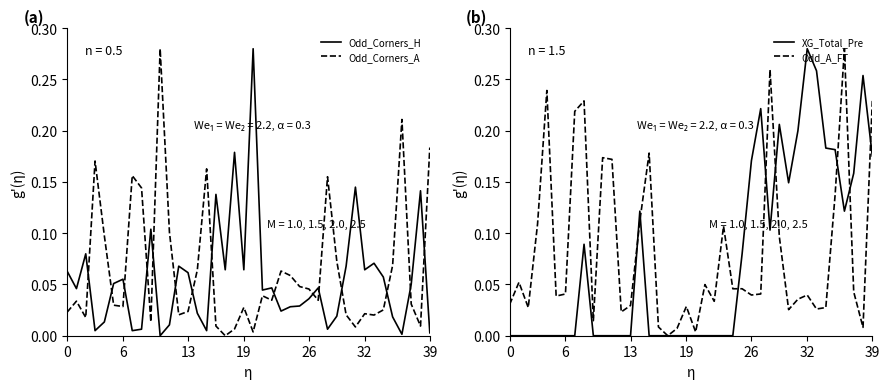

What is the difference between the highest and lowest values at 9?

0.1